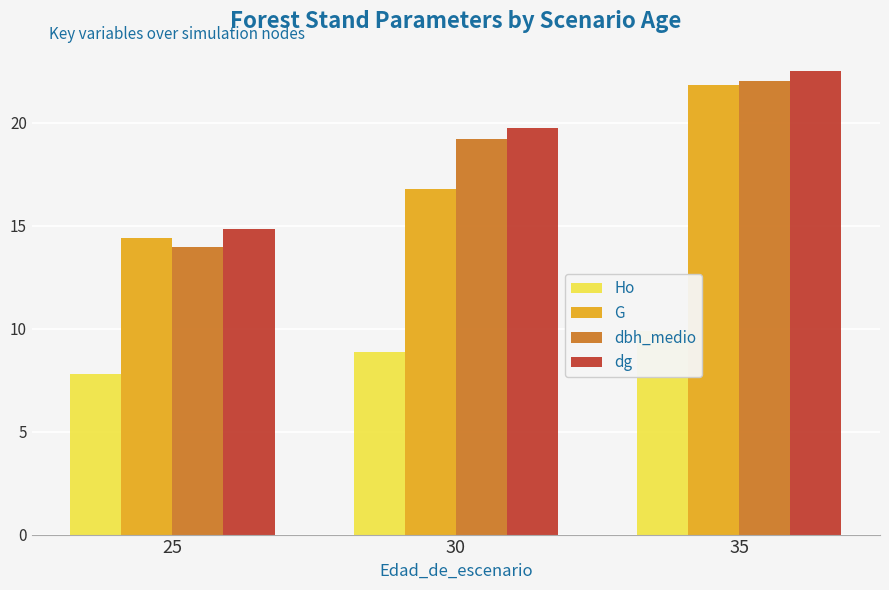

Which series has the largest range (max minus min)?

dbh_medio